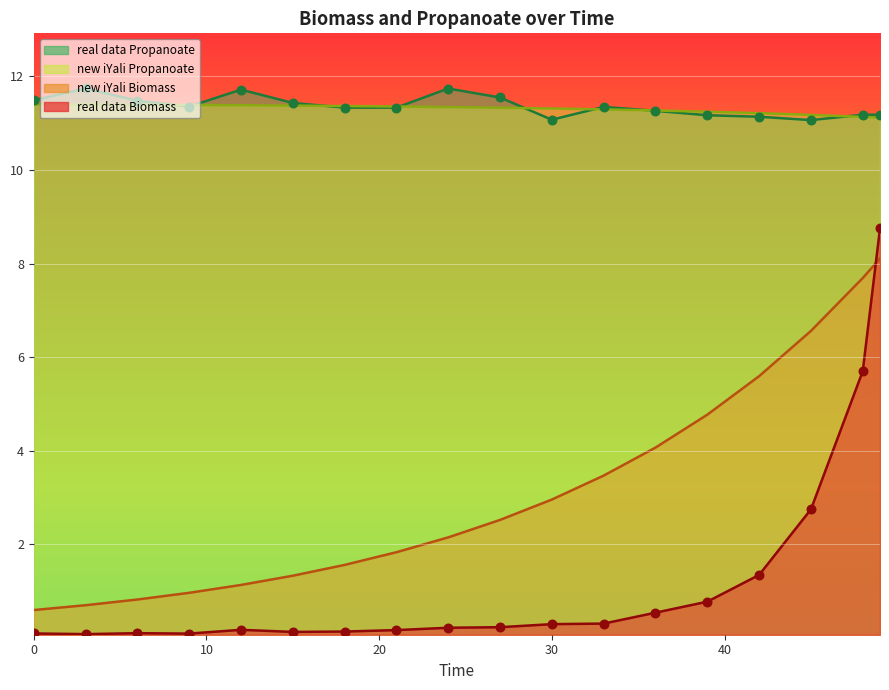

Which series contains the lowest Y value?

real data Biomass